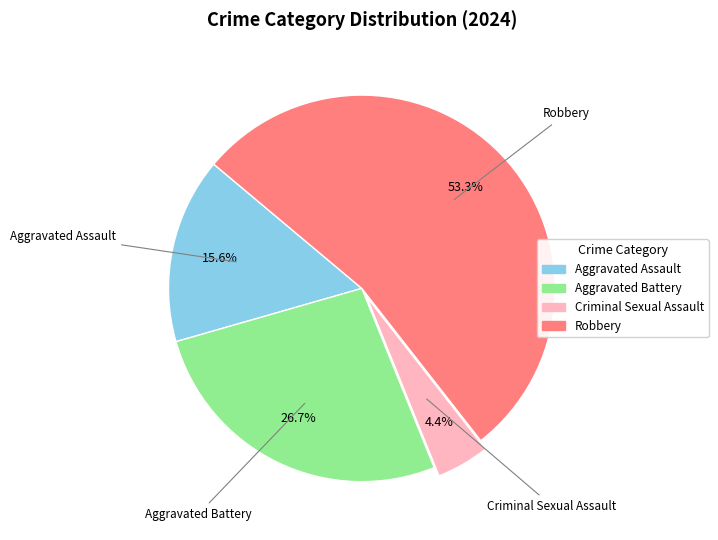

Combined, do Aggravated Assault and Criminal Sexual Assault account for over 50%?

No